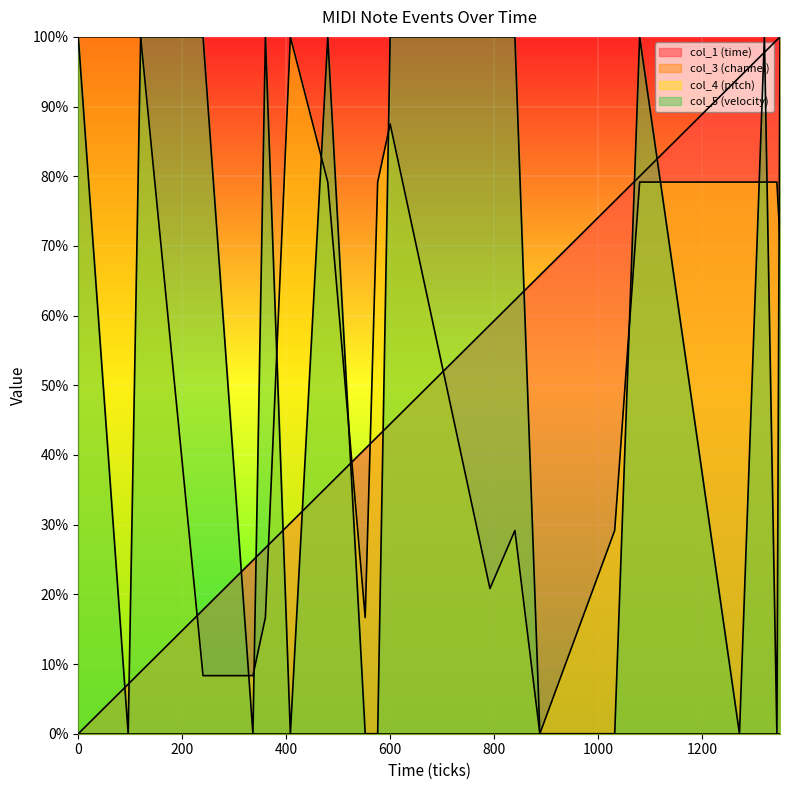

How many interior local valleys does the col_4 (pitch) series have?

3